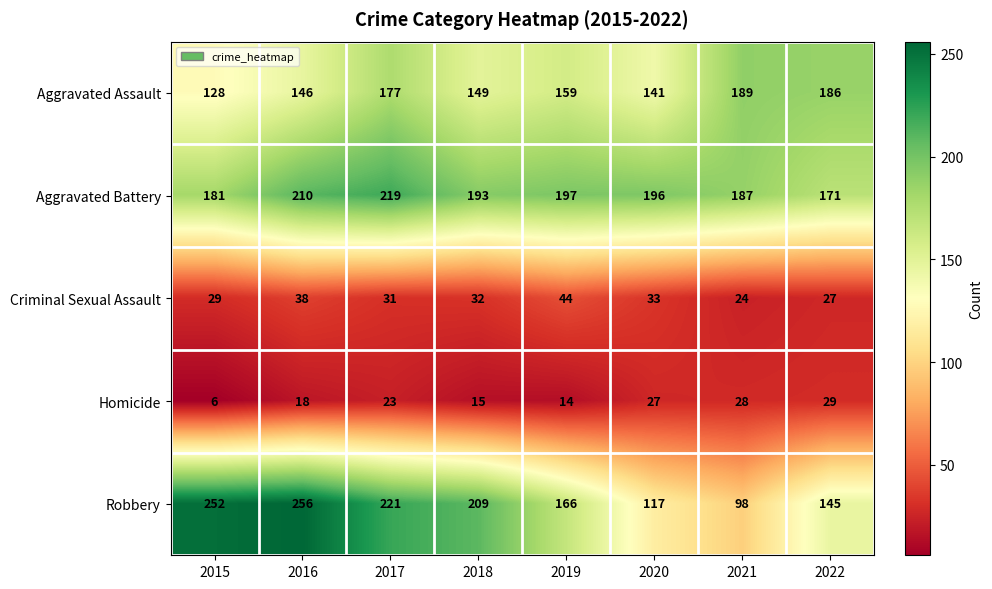

True or false: Robbery has a value of 57 at 2020.

False